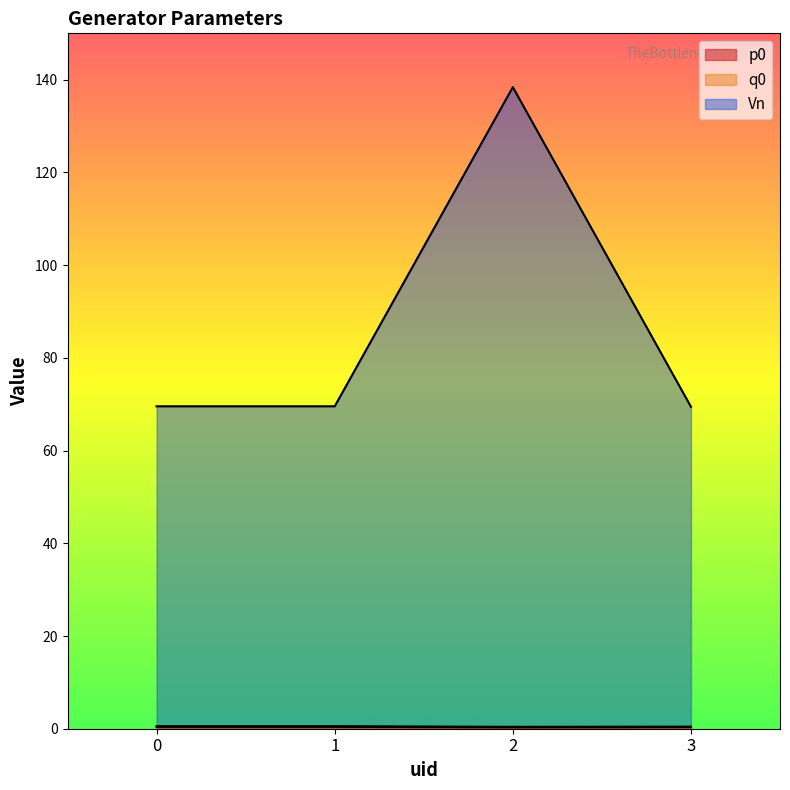

Which category has the lowest value in the p0 series?

2